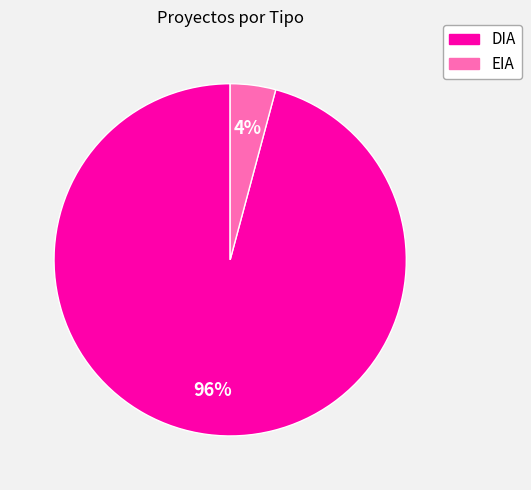

Which category has the smallest portion of the pie?

EIA